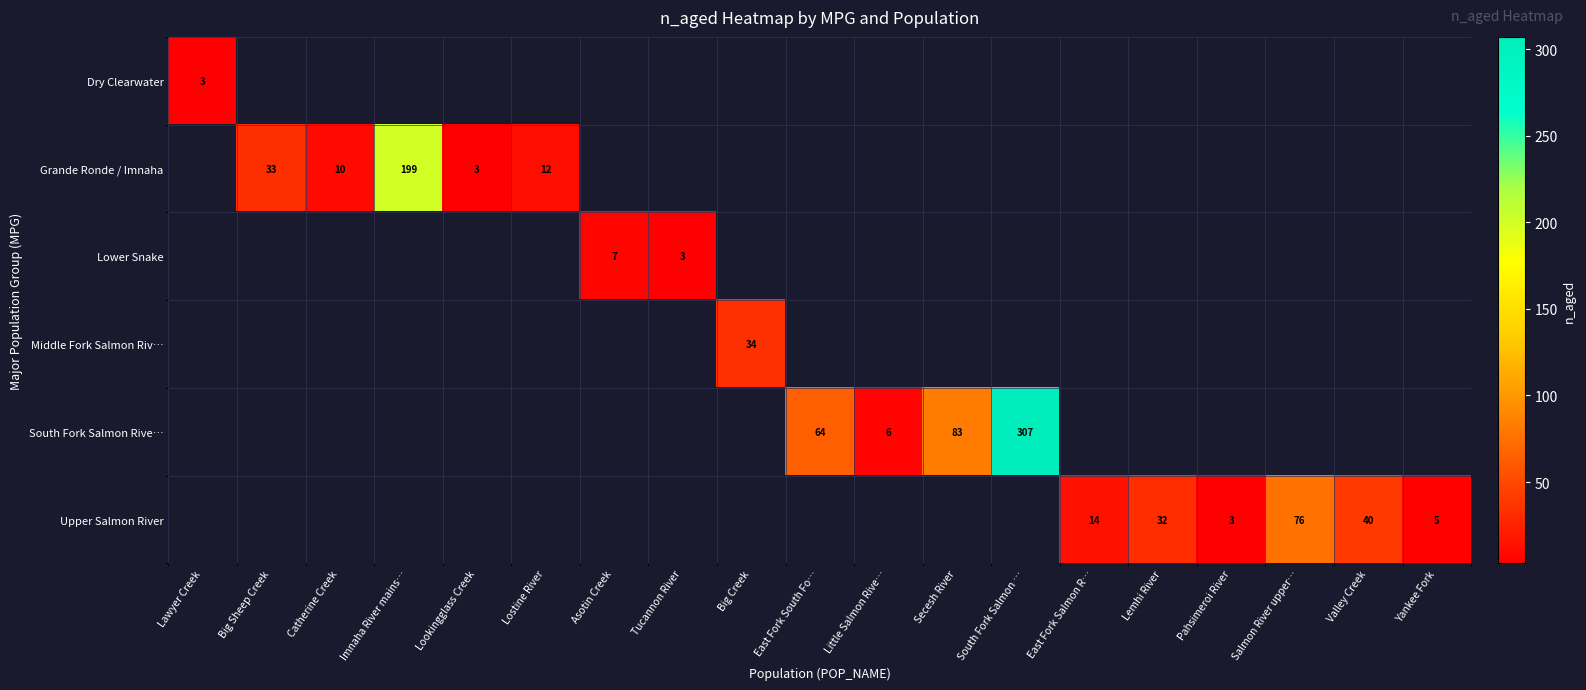

The Lower Snake series shows 2 at Tucannon River. True or false?

False